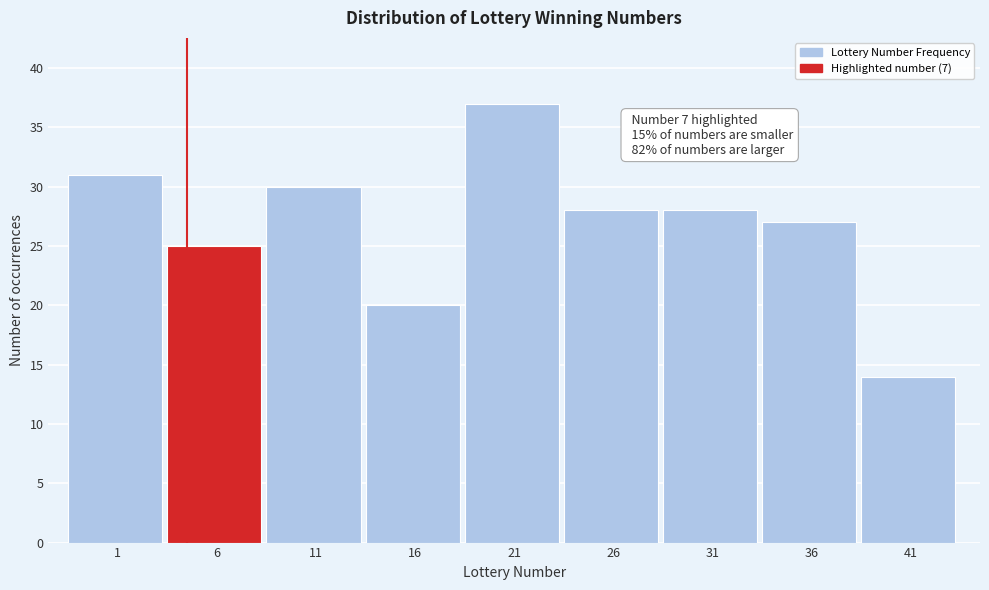

Reading left to right, what are all the values shown in this chart?

31	25	30	20	37	28	28	27	14